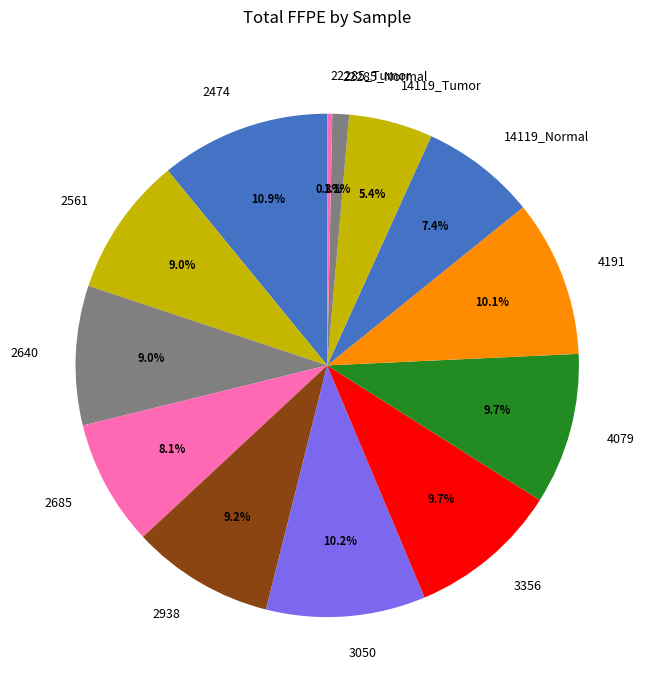

Count the number of slices in the pie.

13